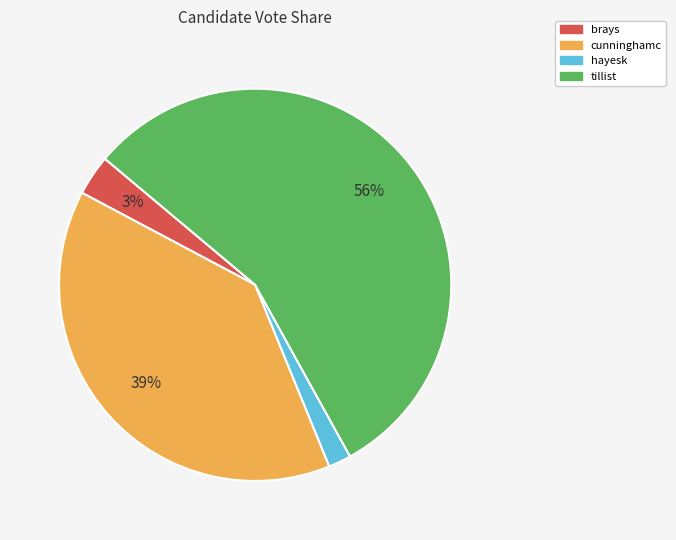

Is cunninghamc the majority of the pie?

No